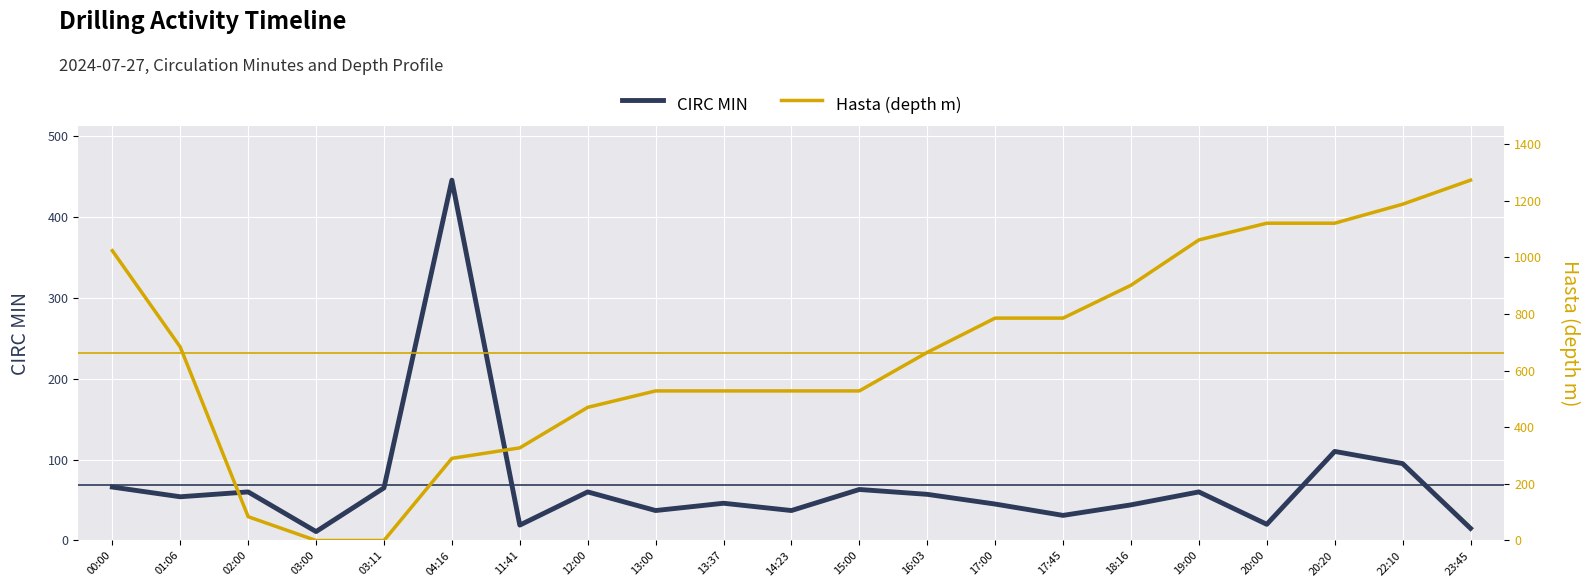

List the labels in order of Hasta (depth m) value, smallest first.

03:00, 03:11, 02:00, 04:16, 11:41, 12:00, 13:00, 13:37, 14:23, 15:00, 16:03, 01:06, 17:00, 17:45, 18:16, 00:00, 19:00, 20:00, 20:20, 22:10, 23:45